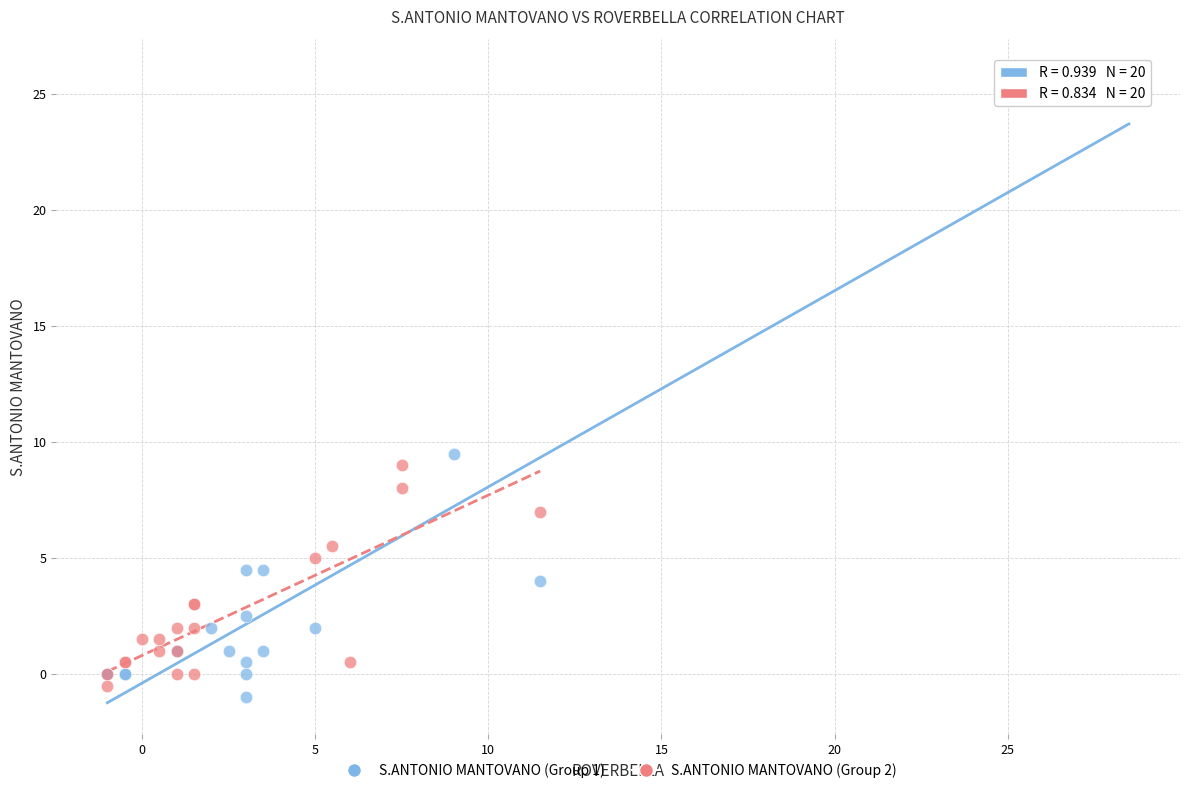

Which series contains the highest Y value?

S.ANTONIO MANTOVANO (Group 1)